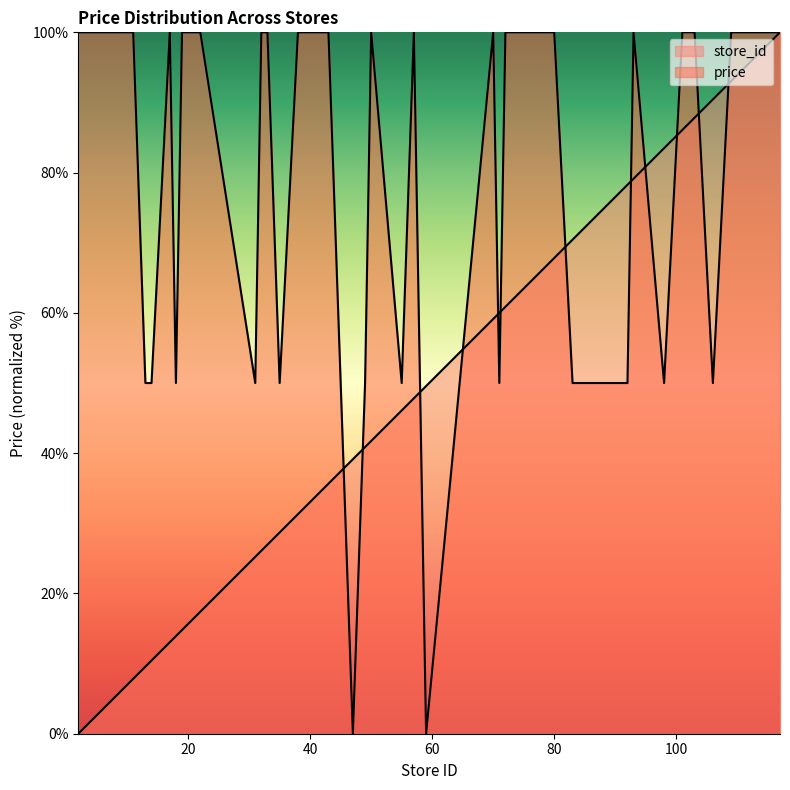

Reading left to right, what are all the values shown in this chart?

price: 2=100.0	3=100.0	5=100.0	7=100.0	11=100.0	13=50.0	14=50.0	17=100.0	18=50.0	19=100.0	22=100.0	31=50.0	32=100.0	33=100.0	35=50.0	38=100.0	39=100.0	43=100.0	45=50.0	47=0.0	49=50.0	50=100.0	55=50.0	57=100.0	59=0.0	70=100.0	71=50.0	72=100.0	80=100.0	83=50.0	87=50.0	92=50.0	93=100.0	98=50.0	101=100.0	103=100.0	106=50.0	109=100.0	116=100.0	117=100.0
store_id: 2=0.0	3=0.9	5=2.6	7=4.3	11=7.8	13=9.6	14=10.4	17=13.0	18=13.9	19=14.8	22=17.4	31=25.2	32=26.1	33=27.0	35=28.7	38=31.3	39=32.2	43=35.7	45=37.4	47=39.1	49=40.9	50=41.7	55=46.1	57=47.8	59=49.6	70=59.1	71=60.0	72=60.9	80=67.8	83=70.4	87=73.9	92=78.3	93=79.1	98=83.5	101=86.1	103=87.8	106=90.4	109=93.0	116=99.1	117=100.0